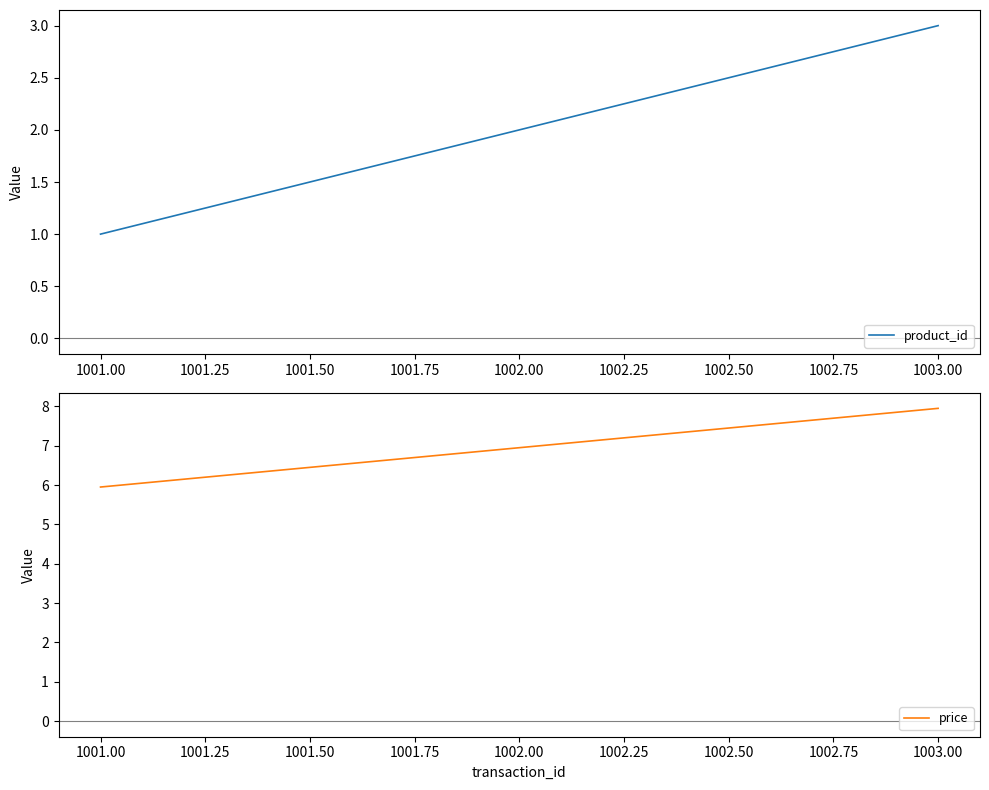

At how many categories does at least one series exceed 2?

3